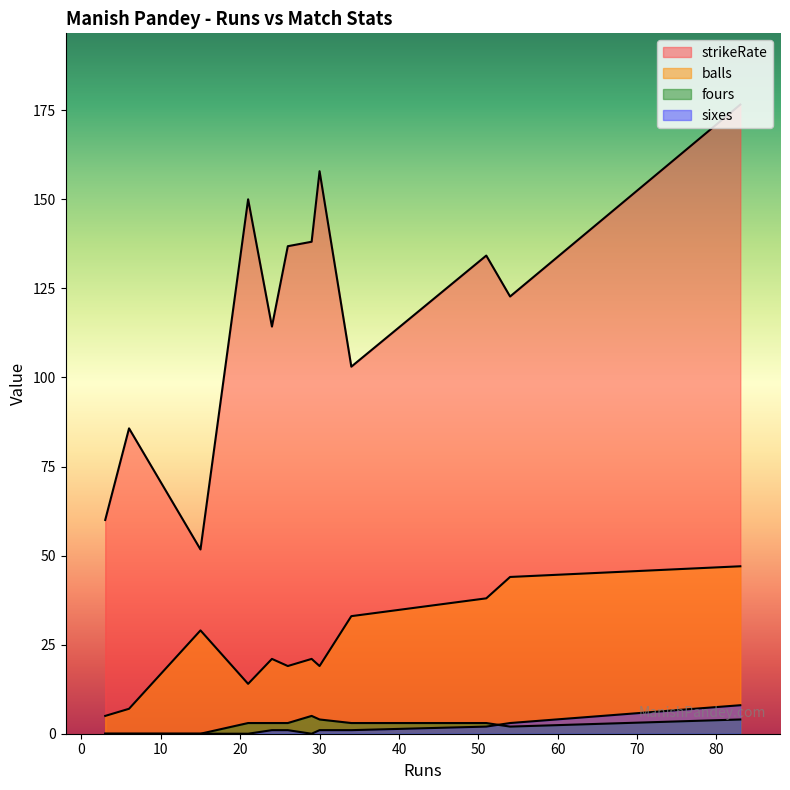

How many data points in strikeRate are less than 134?

6